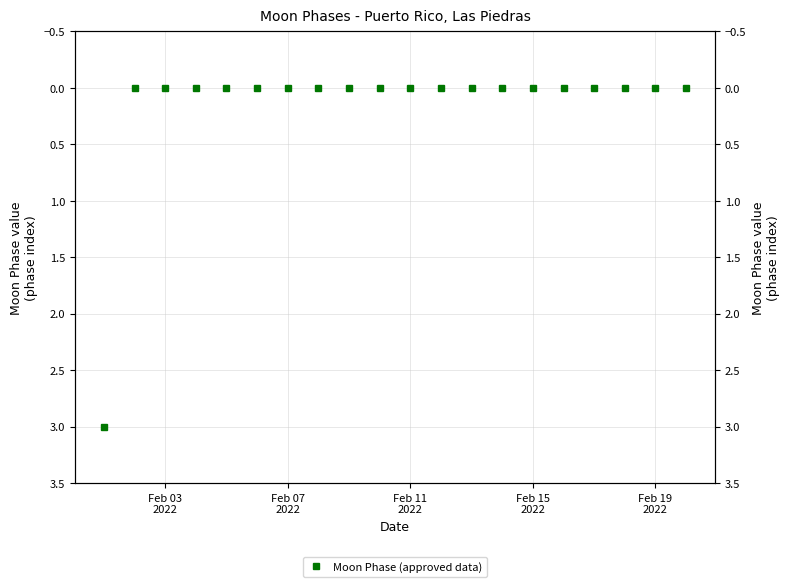

What is the maximum value shown in the chart?

3